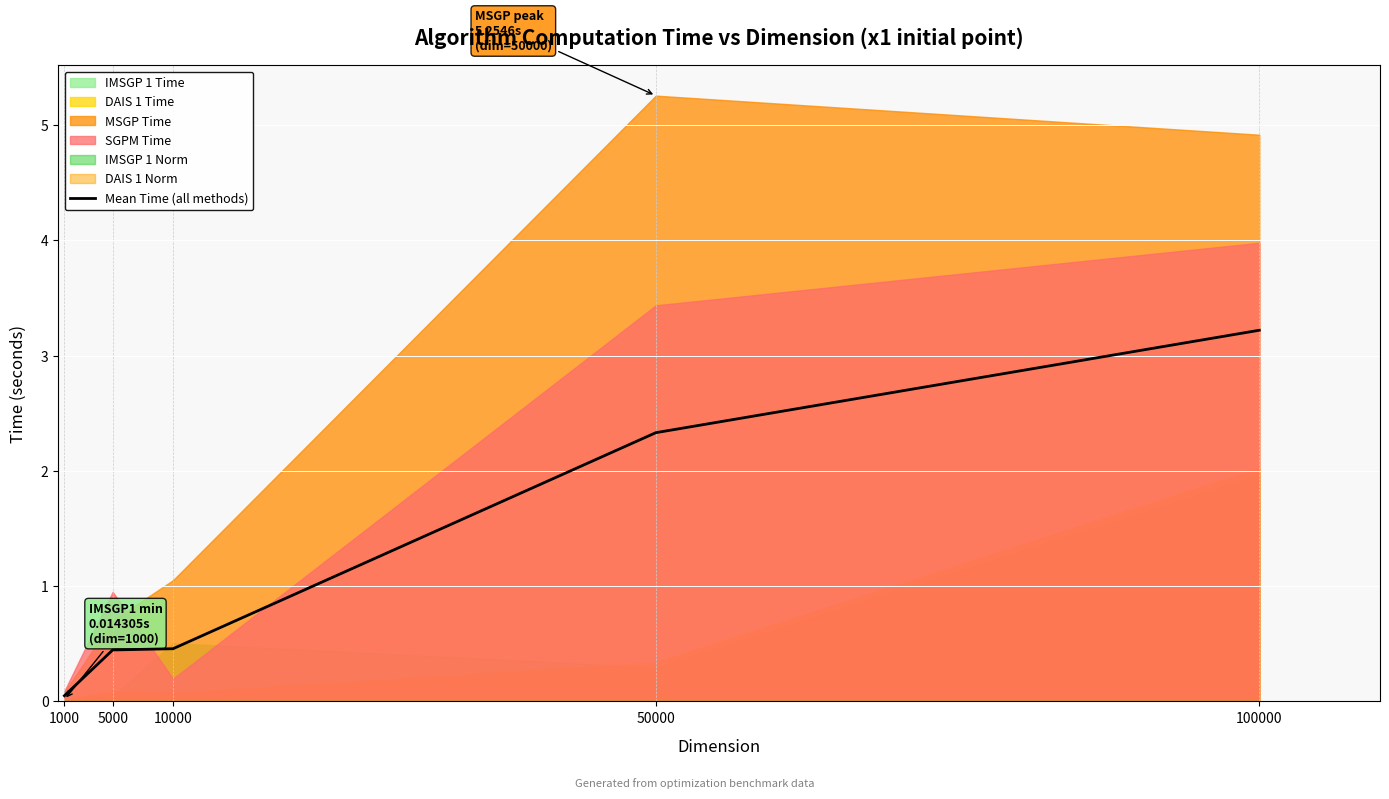

Which category has the lowest value across all series?

1000